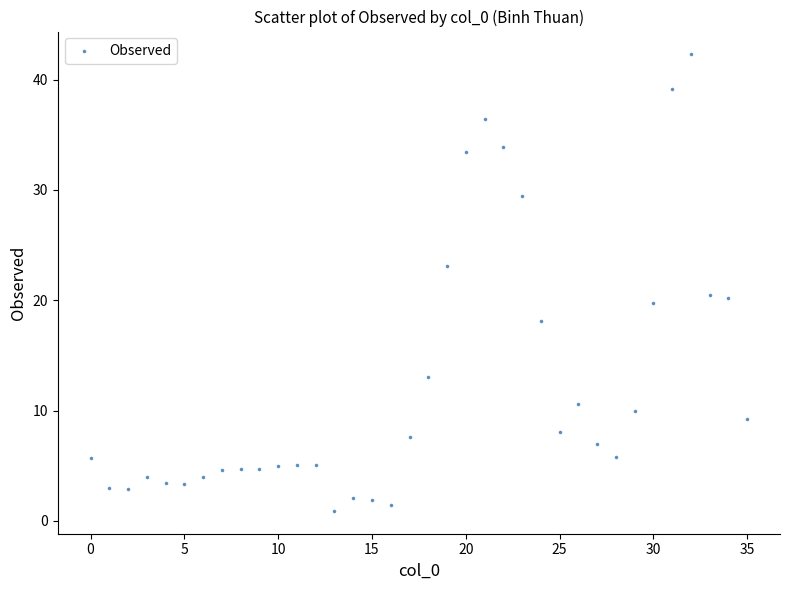

What is the range of Y values (max minus min)?

41.4